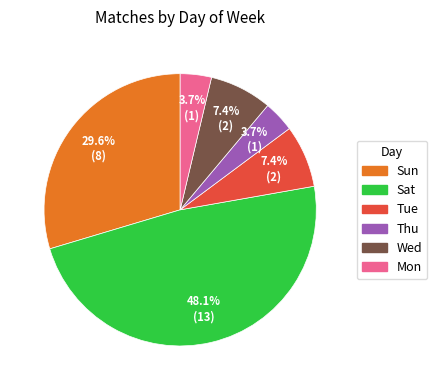

Which has a higher value, Tue or Mon?

Tue